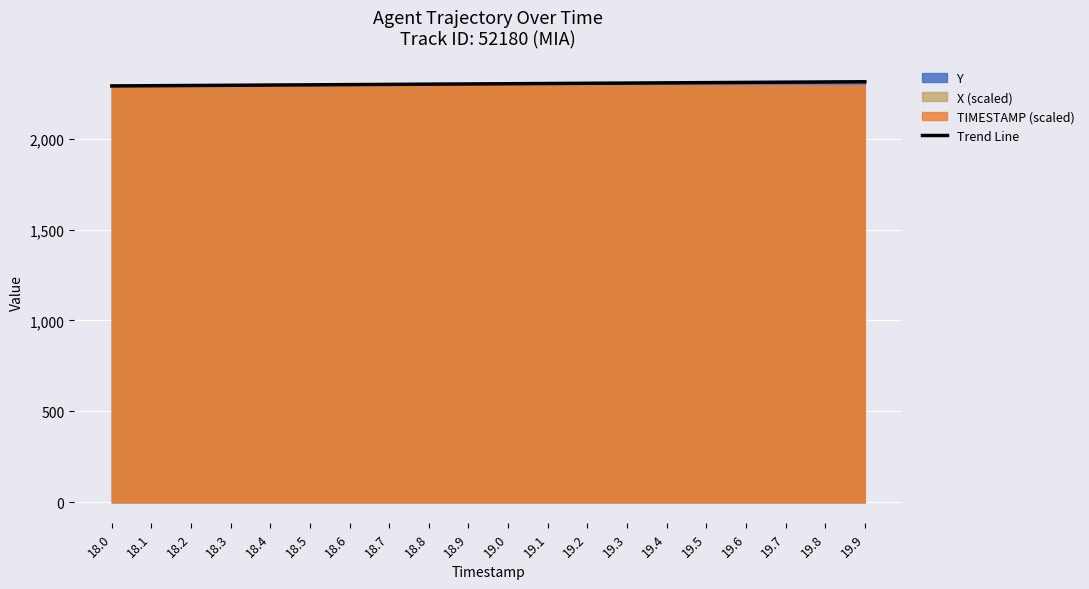

What is the difference between the maximum and second lowest values?

21.9